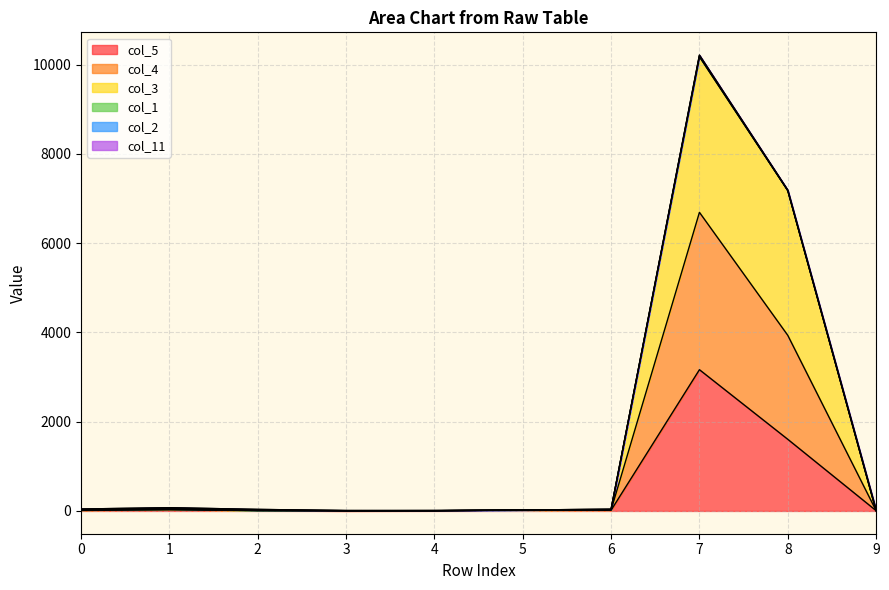

Is it true that col_4 equals 19 at 0?

False